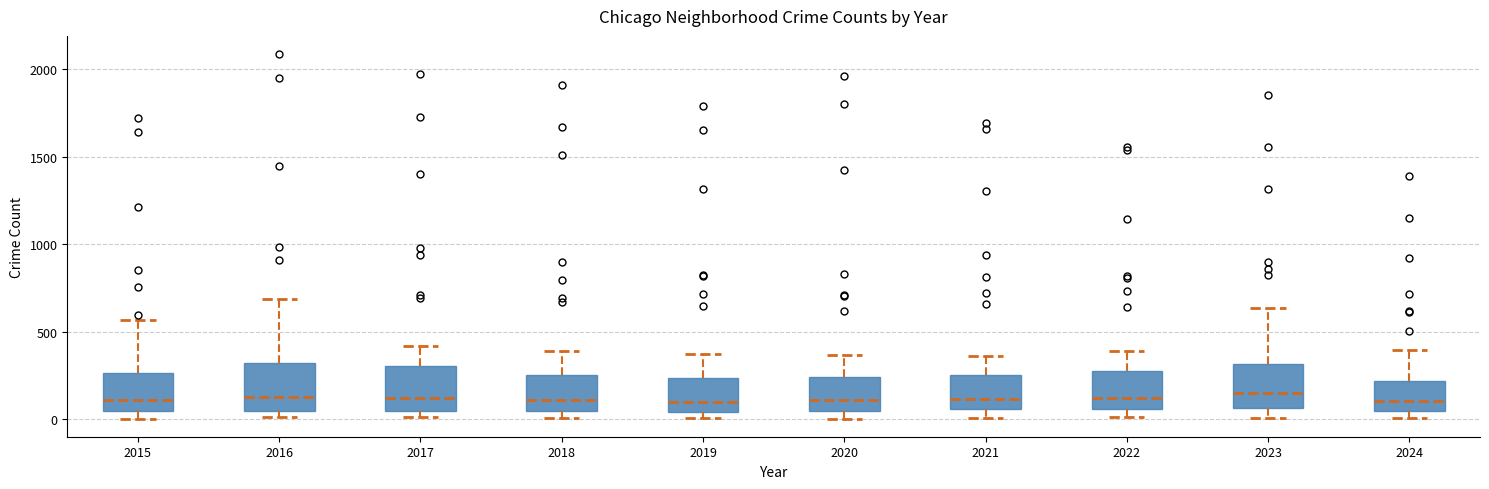

Reading left to right, transcribe this box plot: for each box, give where its median line is, the range the box spans, and where its two whiskers end, as read against the y-axis. The values are not printed on the chart, so give them approximately, as read against the axis.

2015: median 100, box 50 to 250, whiskers 0 to 550
2016: median 150, box 50 to 300, whiskers 0 to 700
2017: median 100, box 50 to 300, whiskers 0 to 400
2018: median 100, box 50 to 250, whiskers 0 to 400
2019: median 100, box 50 to 250, whiskers 0 to 400
2020: median 100, box 50 to 250, whiskers 0 to 350
2021: median 100, box 50 to 250, whiskers 0 to 350
2022: median 100, box 50 to 250, whiskers 0 to 400
2023: median 150, box 50 to 300, whiskers 0 to 650
2024: median 100, box 50 to 200, whiskers 0 to 400